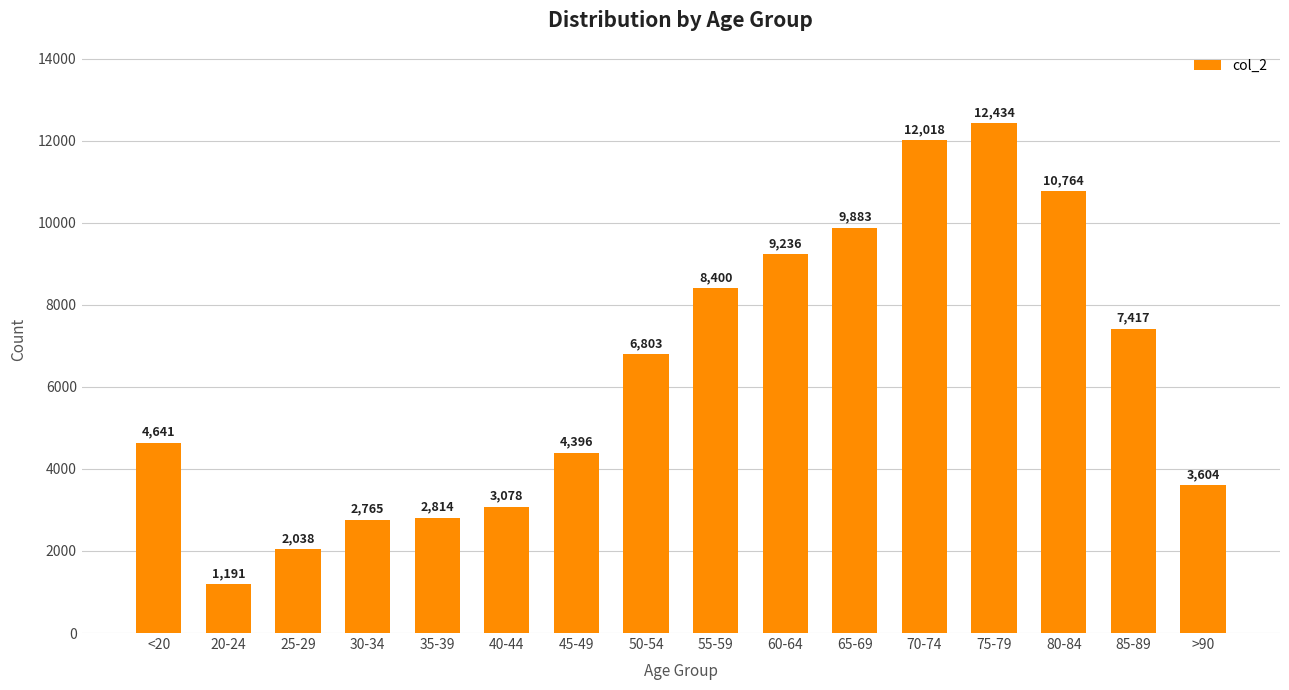

Where is the data nearest to the value 6812?

50-54